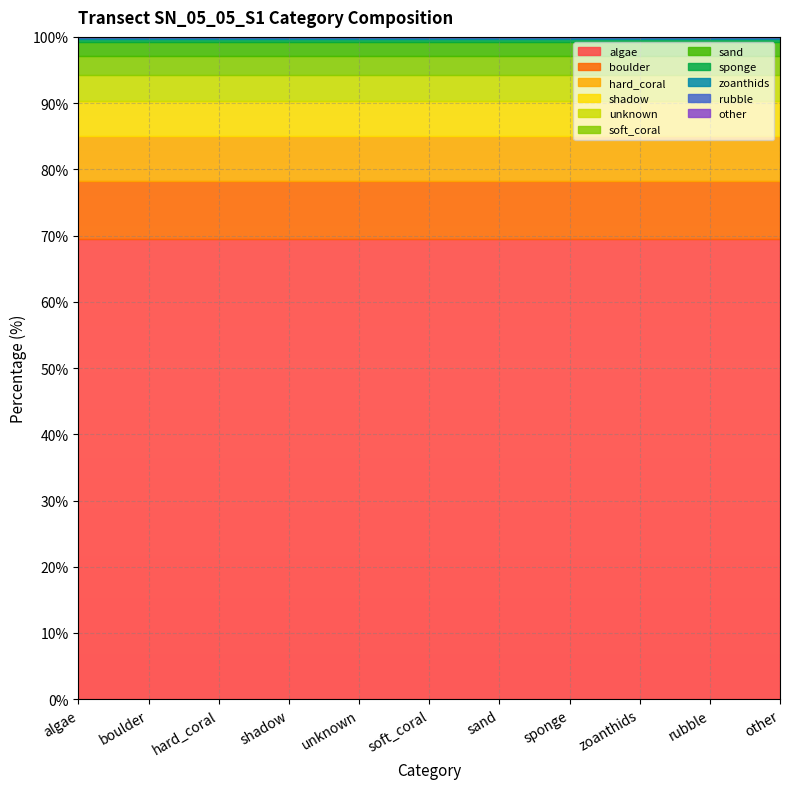

Between hard_coral and unknown, which is larger?

hard_coral